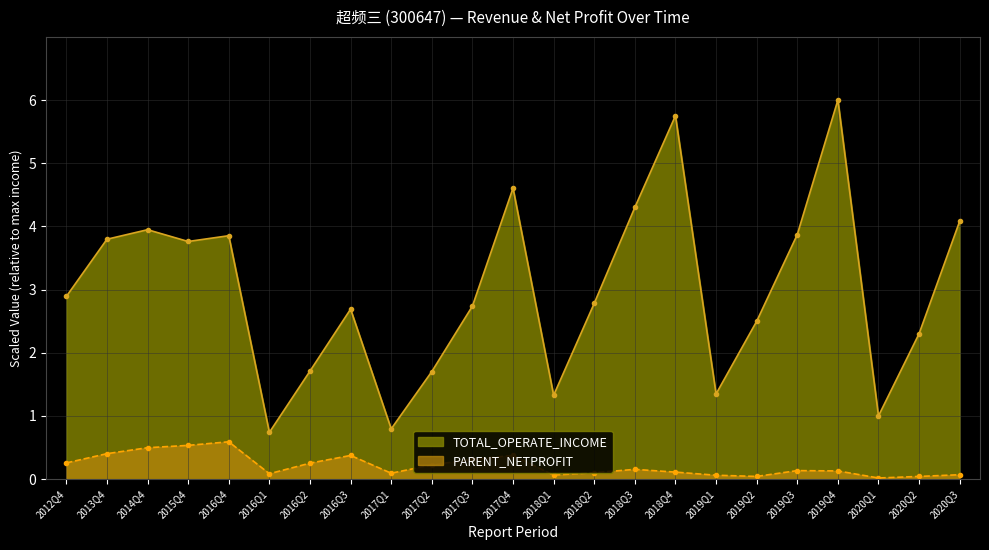

How many interior local peaks does the PARENT_NETPROFIT series have?

5